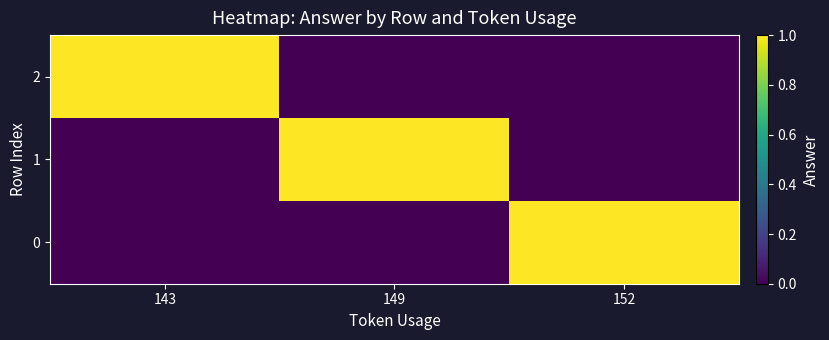

At 152, list the series in order from smallest to largest.

1, 2, 0